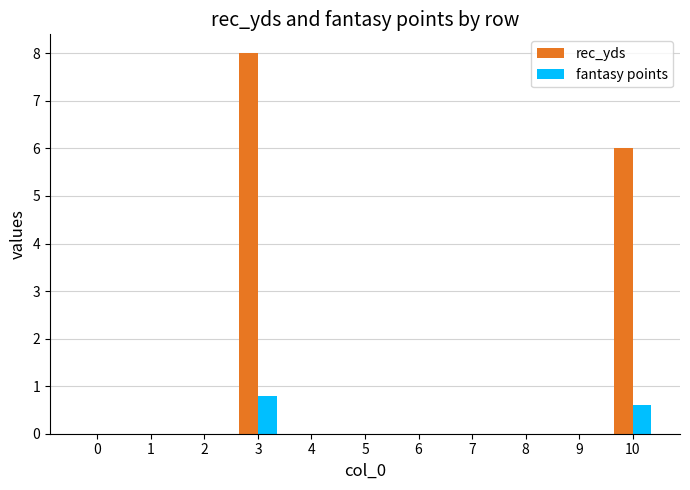

How many data points does each series have?

11